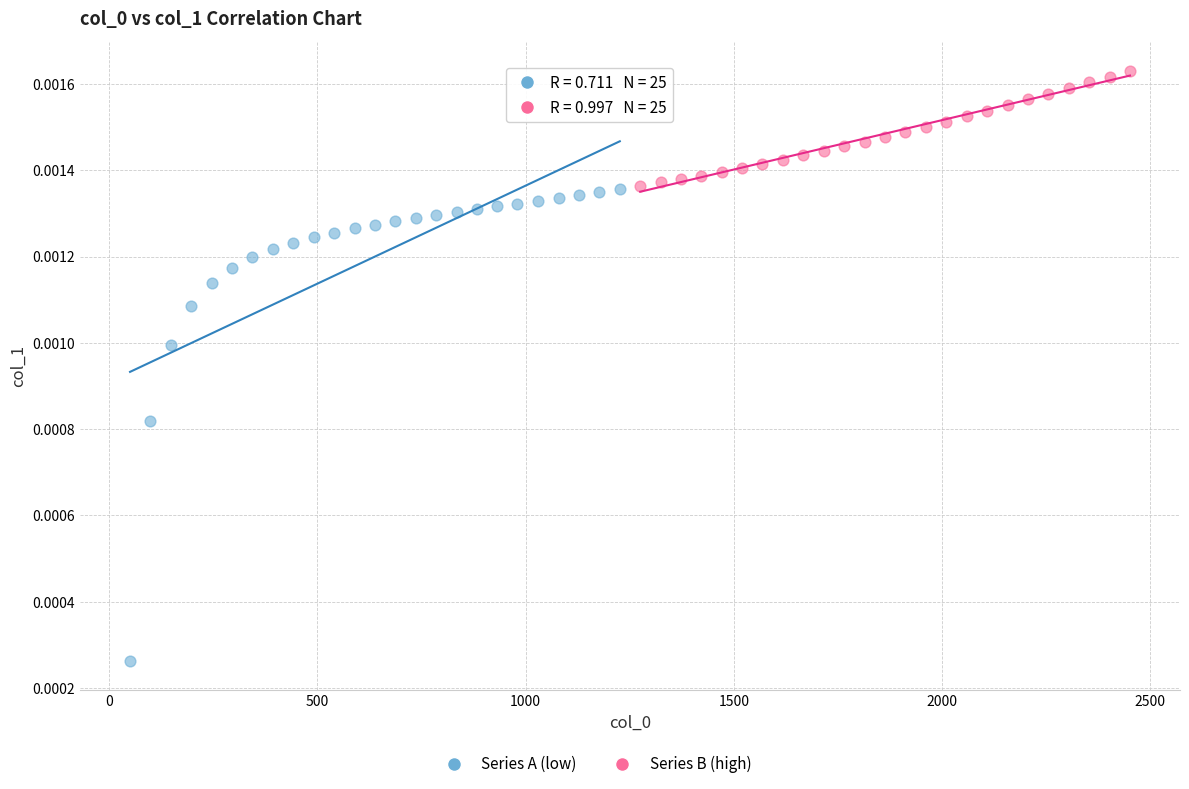

Which series reaches the minimum Y coordinate?

Series A (low)